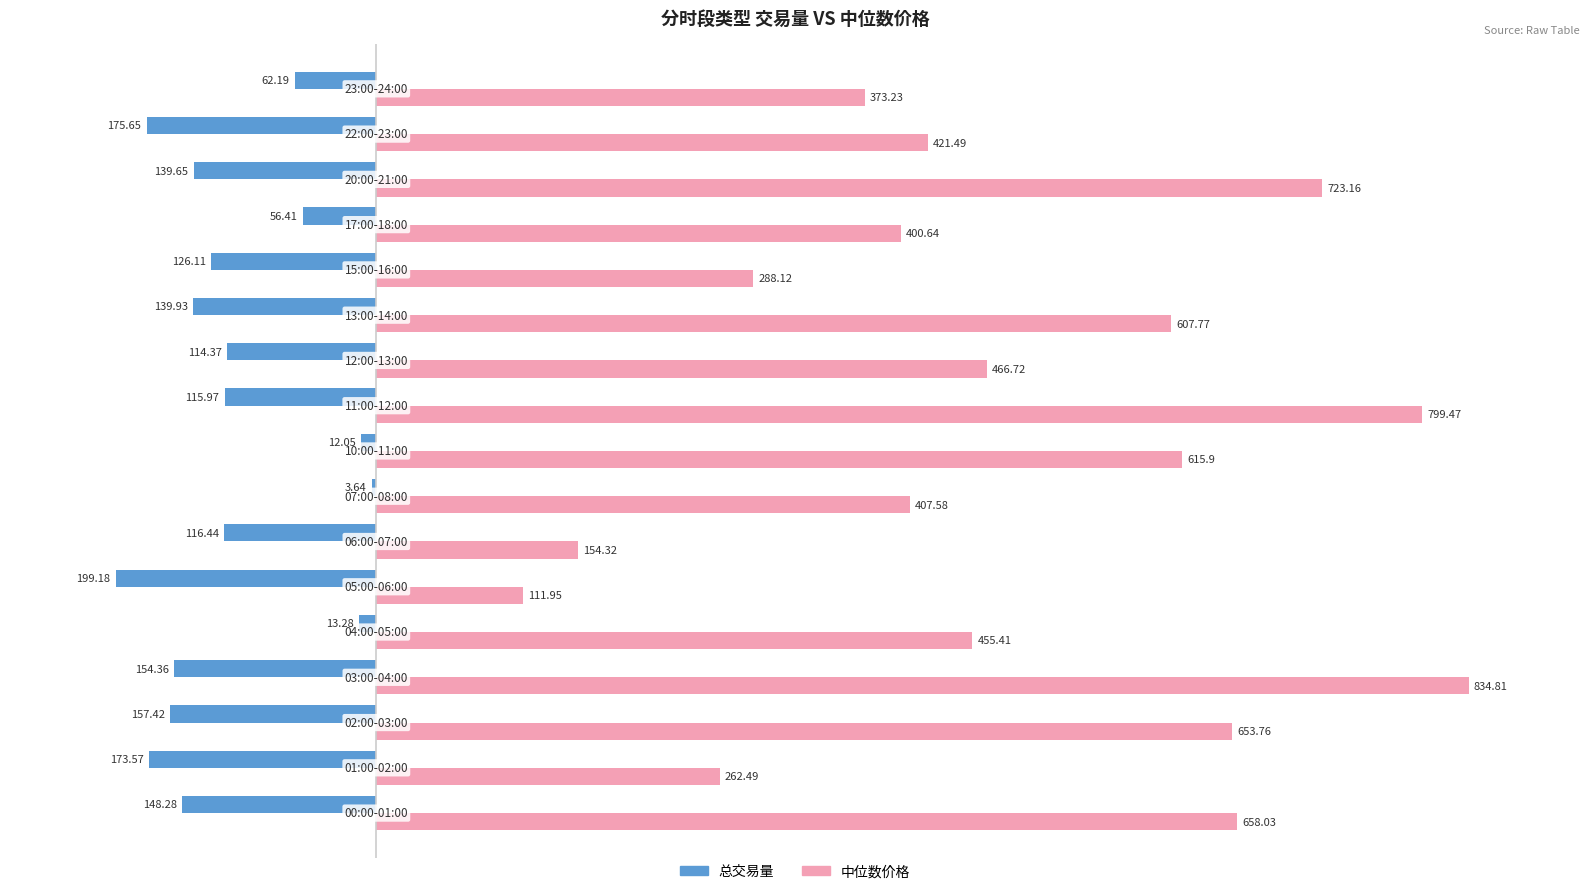

Which series has the widest spread of values?

中位数价格